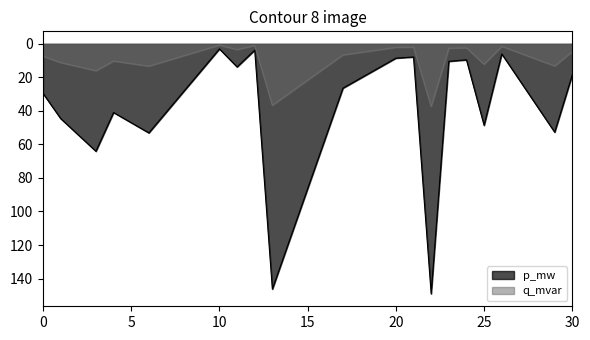

True or false: q_mvar has a value of 226.1 at 13.

False